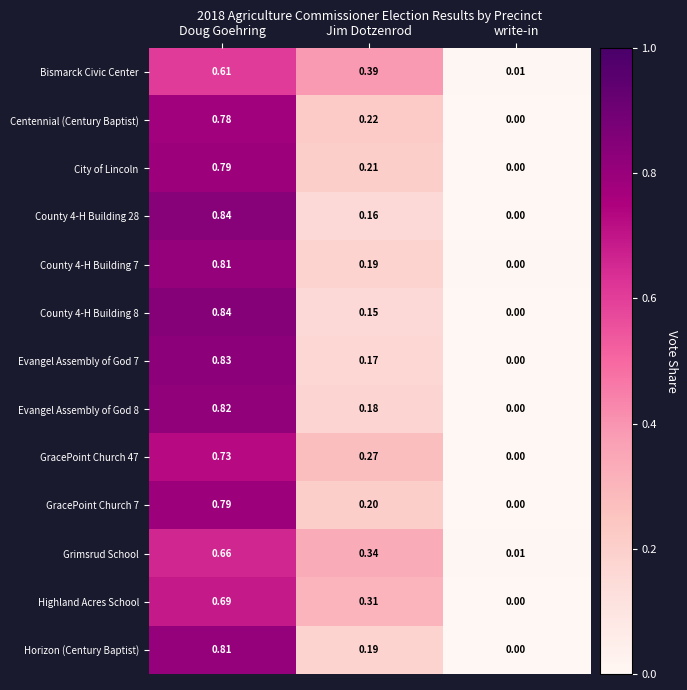

At which label is County 4-H Building 28 closest to 0?

write-in